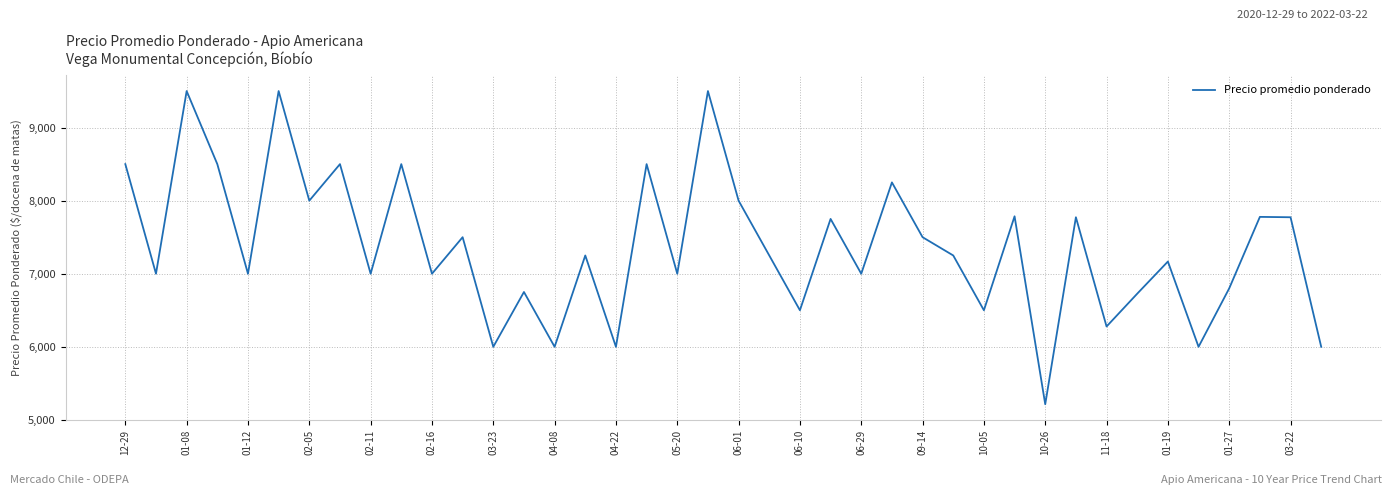

What is the smallest value displayed?

5214